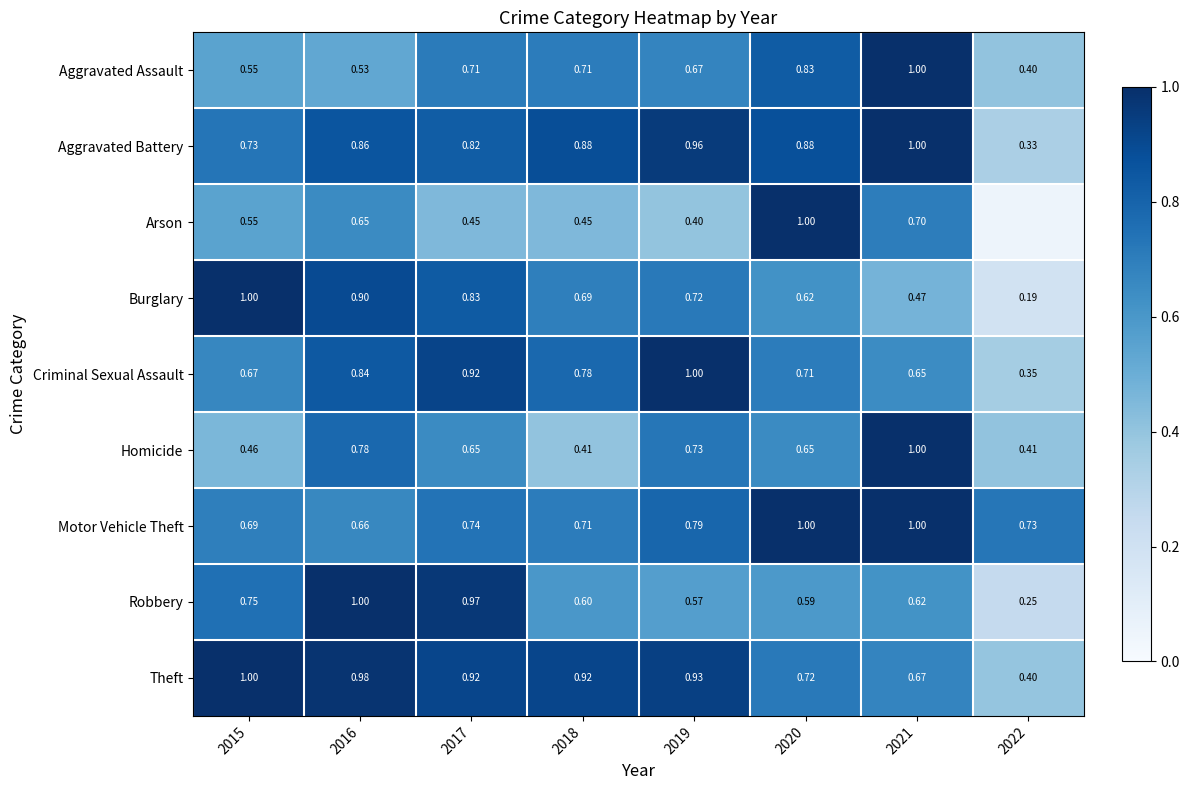

Is the value of Homicide at 2019 greater than the value of Aggravated Assault at 2020?

No